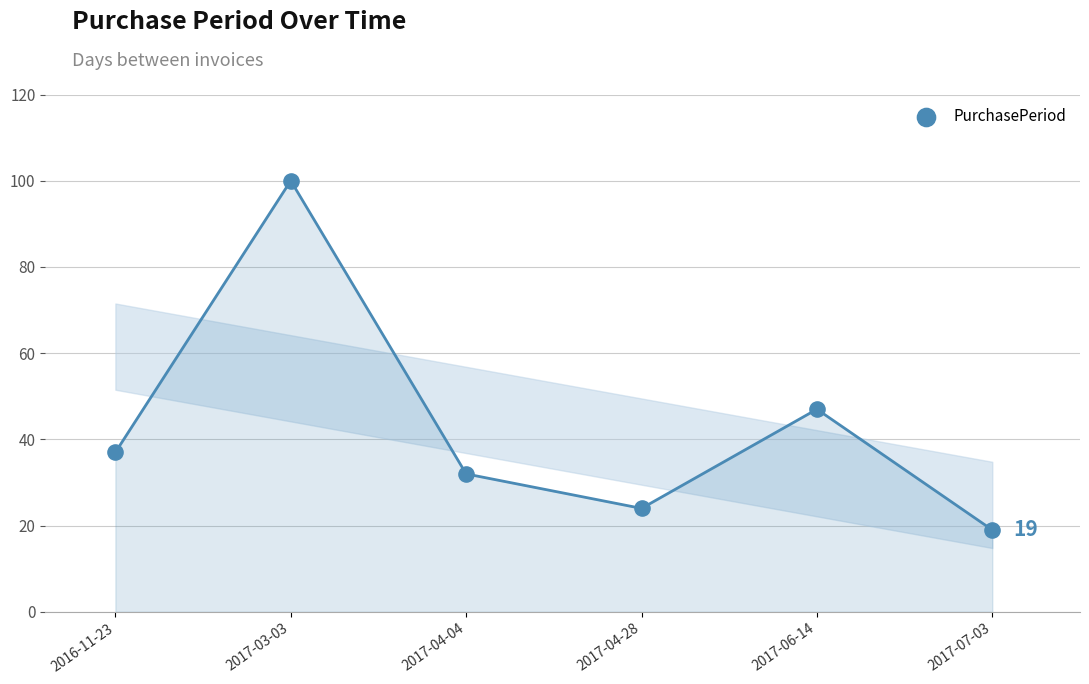

What is the range of Y values (max minus min)?

81